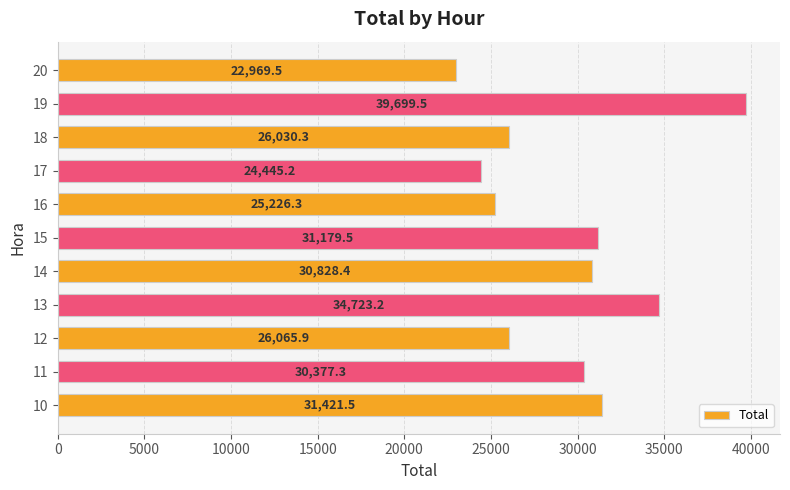

Does the chart contain stacked bars?

No